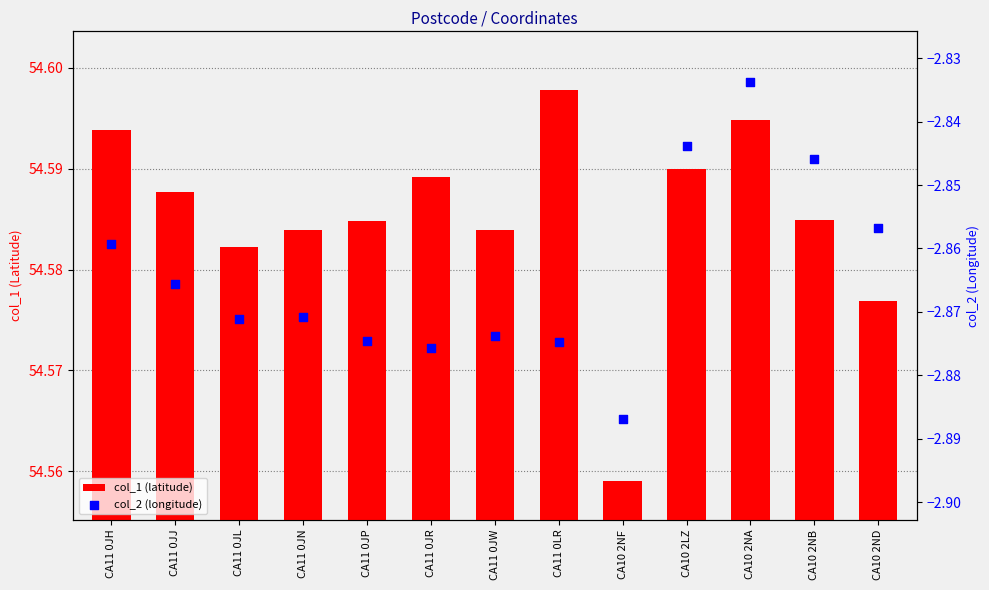

Which series has the widest spread of Y values?

col_2 (longitude)